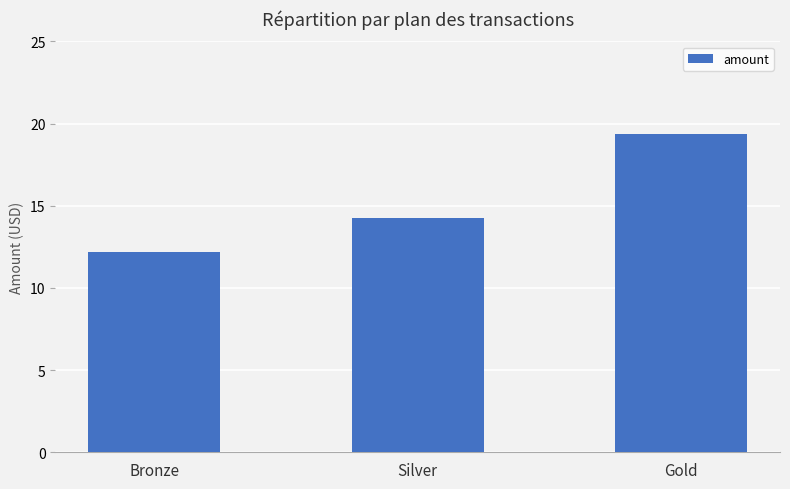

Between Gold and Bronze, which is larger?

Gold